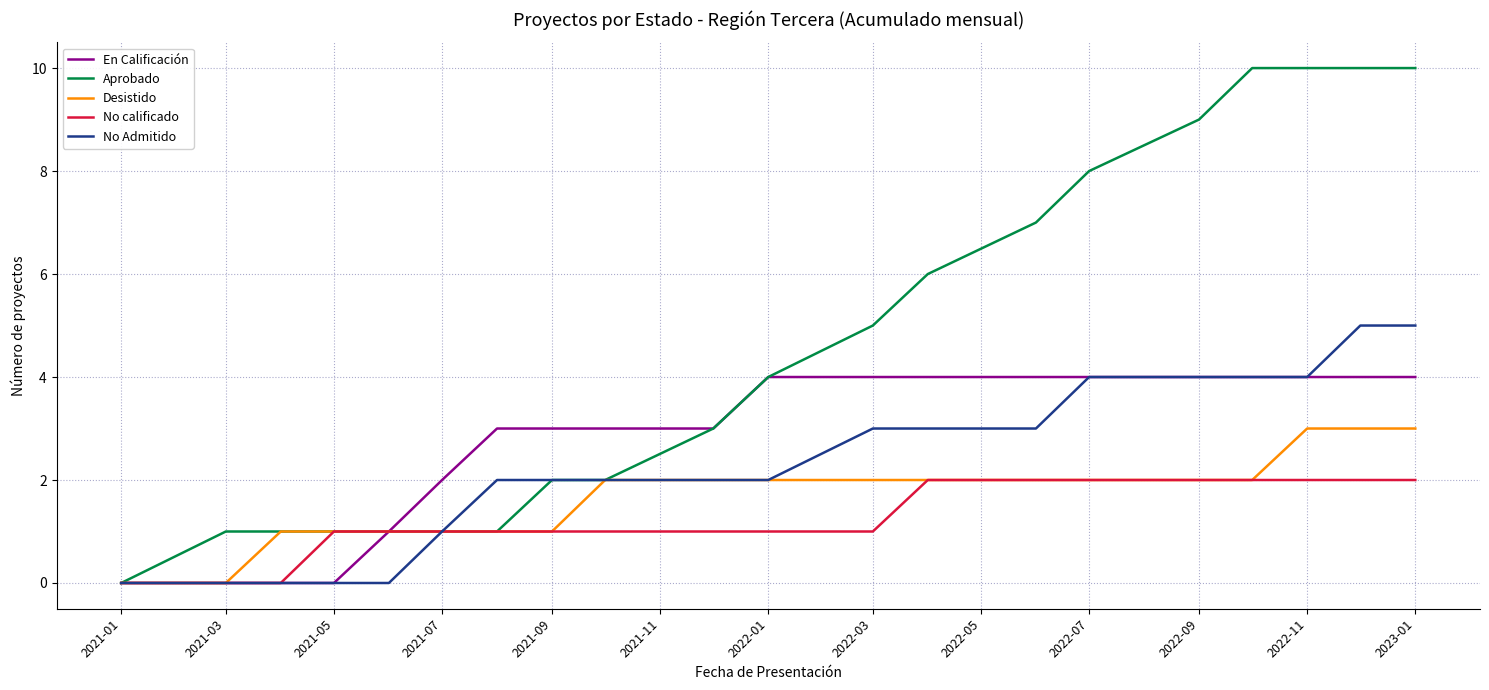

Which series has the largest range (max minus min)?

Aprobado